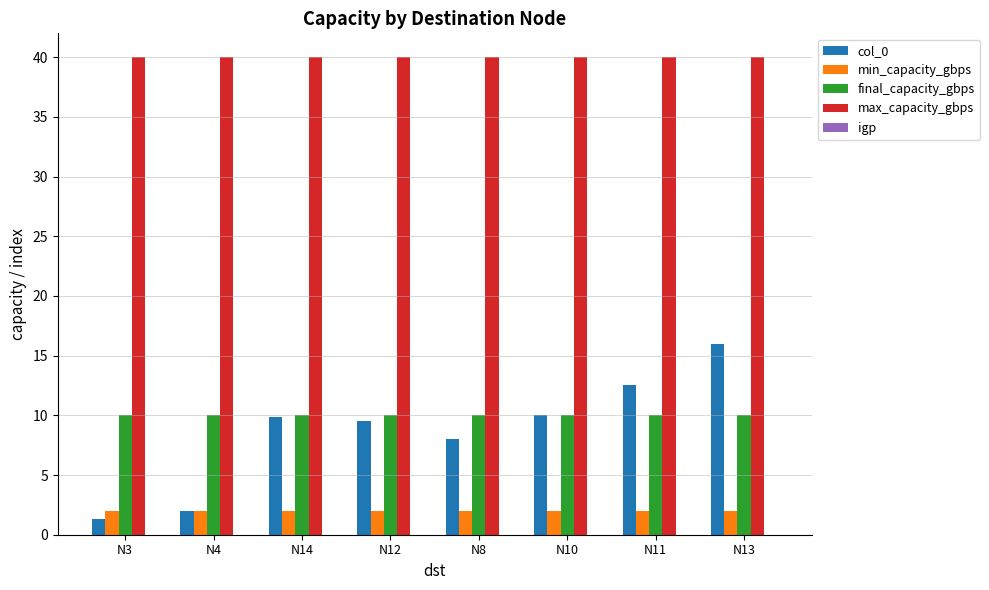

Between N8 and N13, which series saw the biggest shift?

col_0